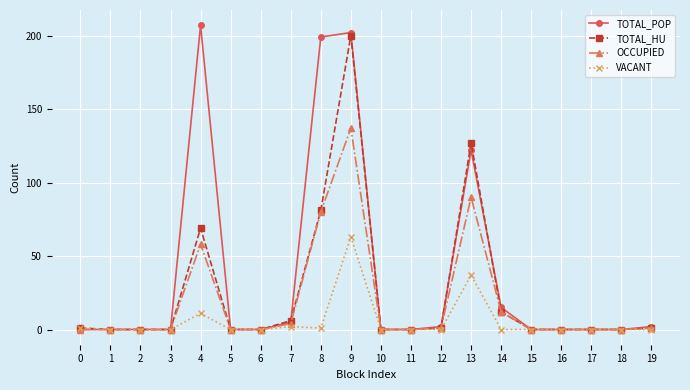

At which label is VACANT closest to 31?

13